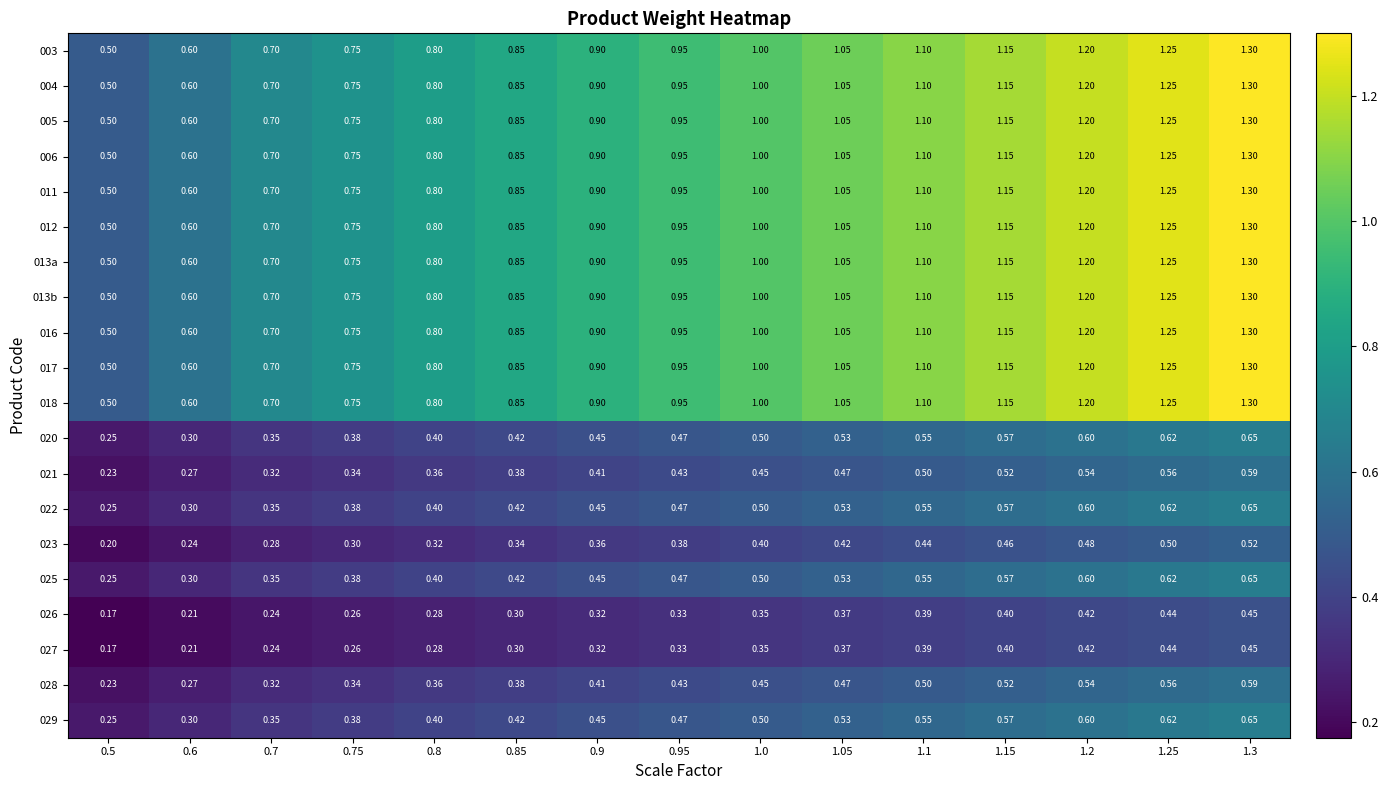

What is the spread (max minus min) of values at 1.2?

0.8